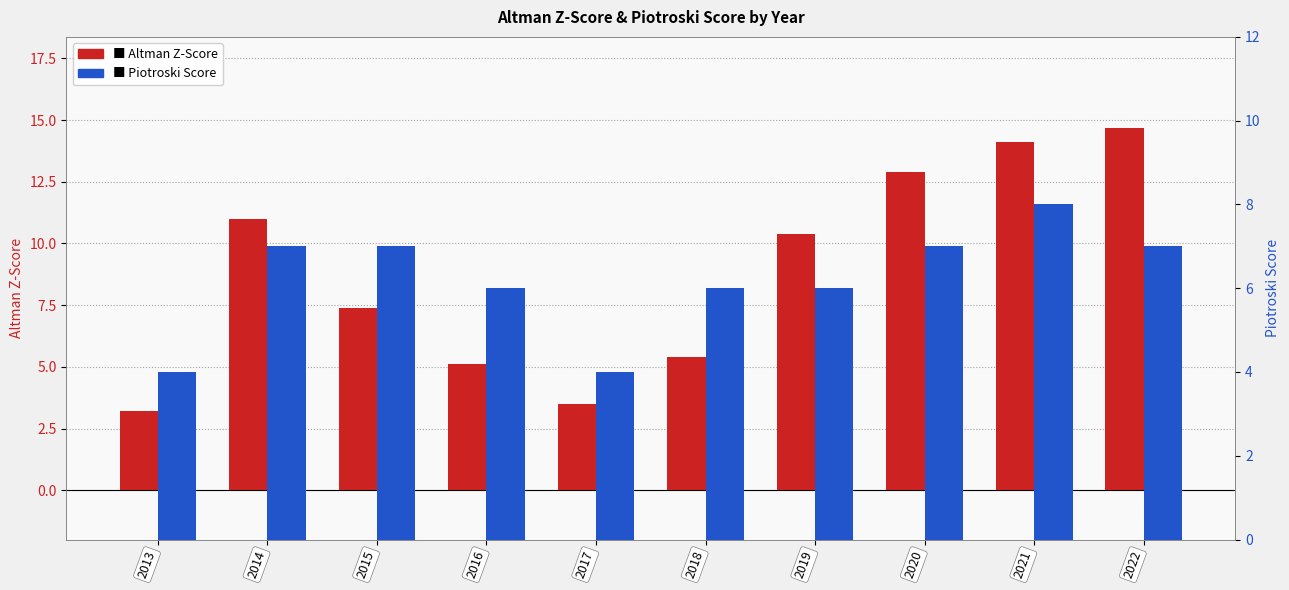

Rank the series by their average value, from highest to lowest.

Altman Z-Score, Piotroski Score